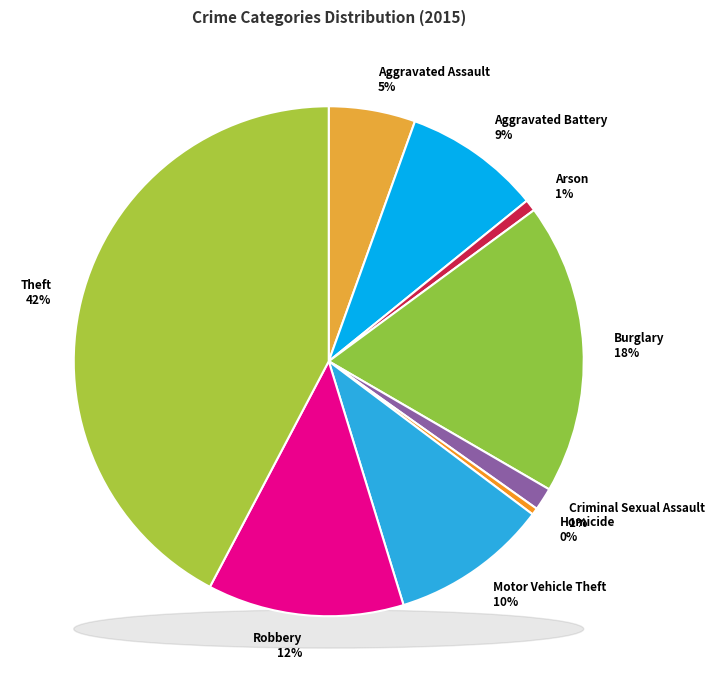

Does any single category account for the majority?

No